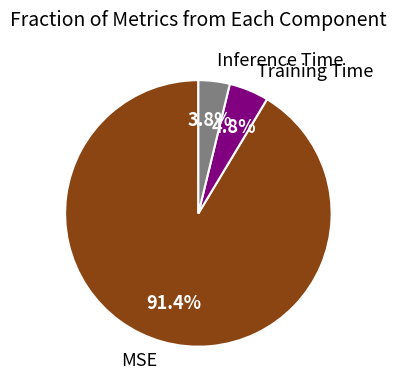

Rank the categories by value from highest to lowest.

MSE, Training Time, Inference Time